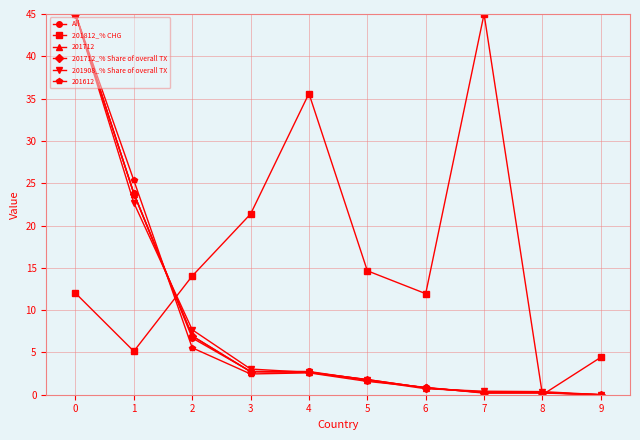

What is the difference between the highest and lowest values at 9?

4.4